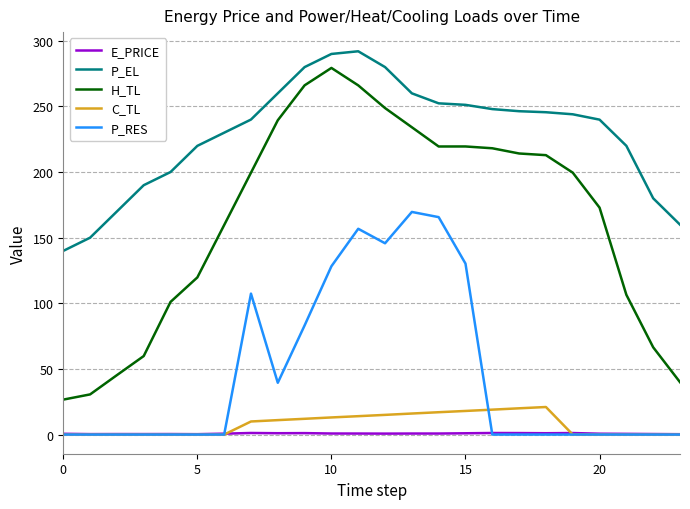

What is the maximum value for H_TL?

279.3